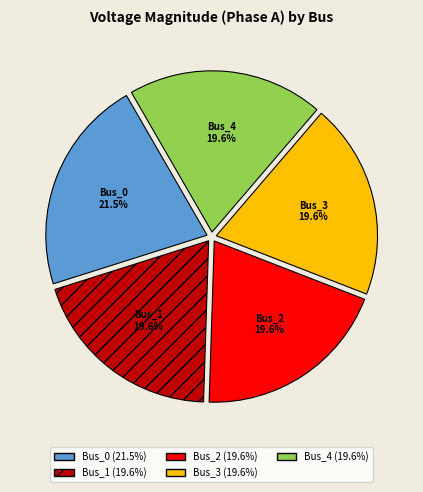

To the nearest percent, what is the combined percentage of Bus_0 and Bus_1?

41%